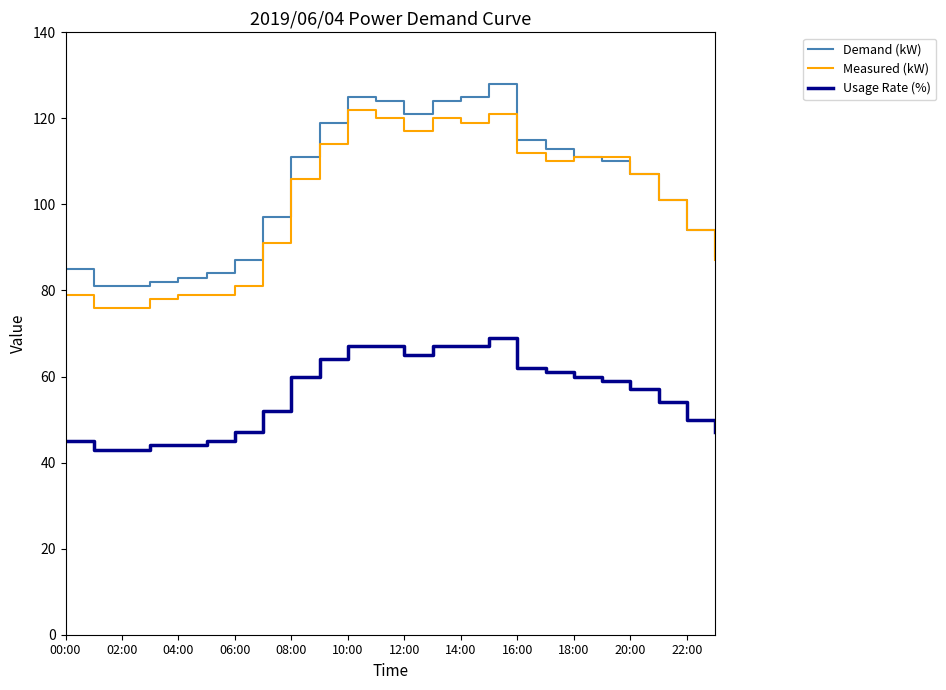

What is the maximum value shown in the chart?

128